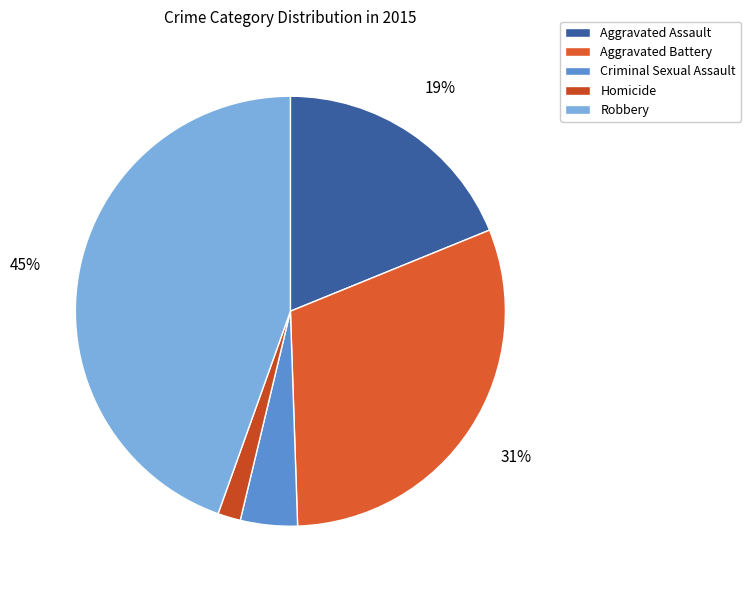

What is the smallest slice in the pie chart?

Homicide